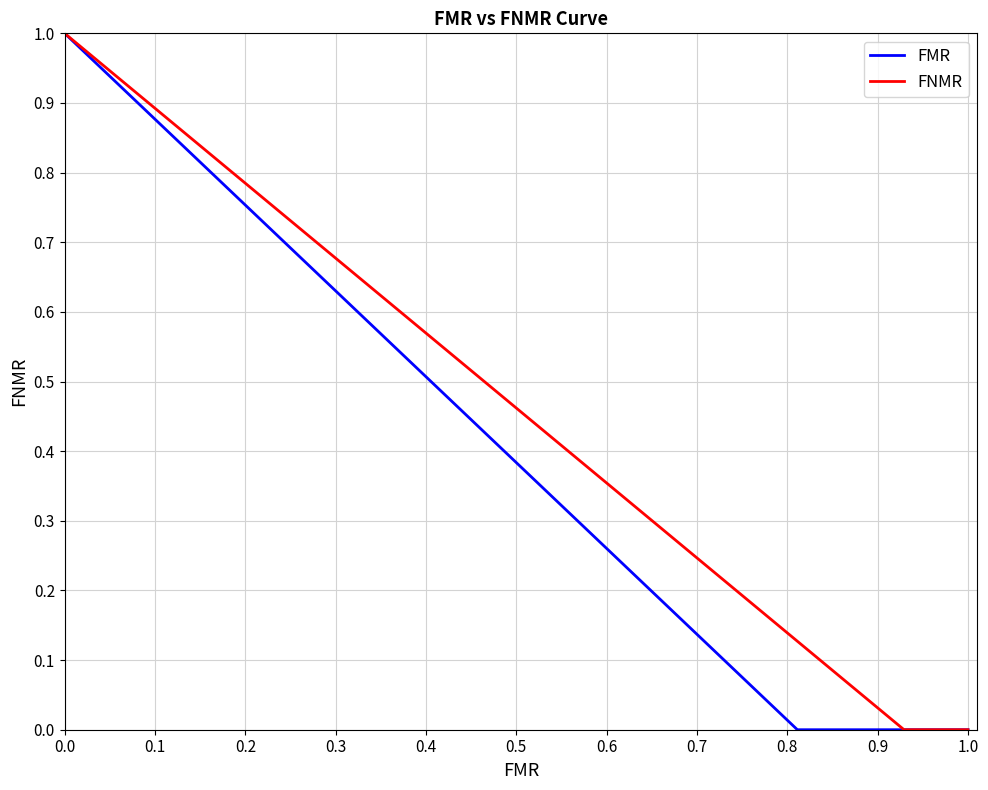

True or false: FNMR and FMR intersect in this chart.

False